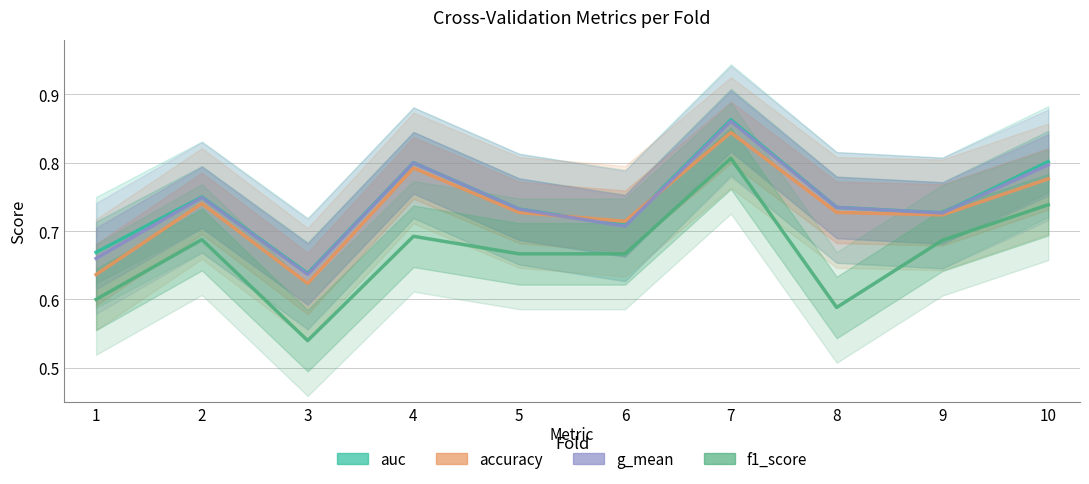

Count the auc values in the range 0 to 1.

10